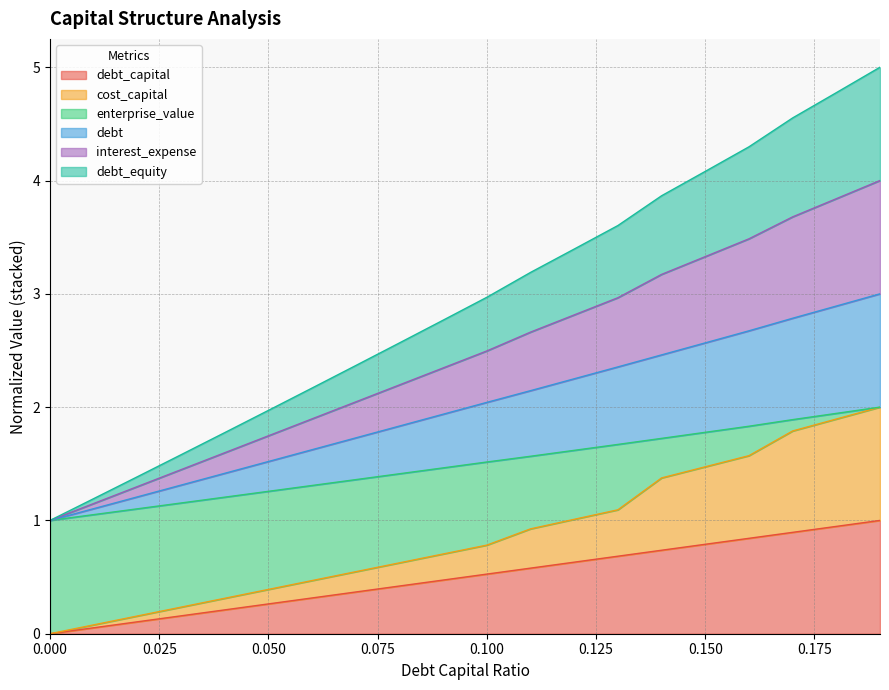

True or false: debt_capital and debt_equity cross at least once.

False